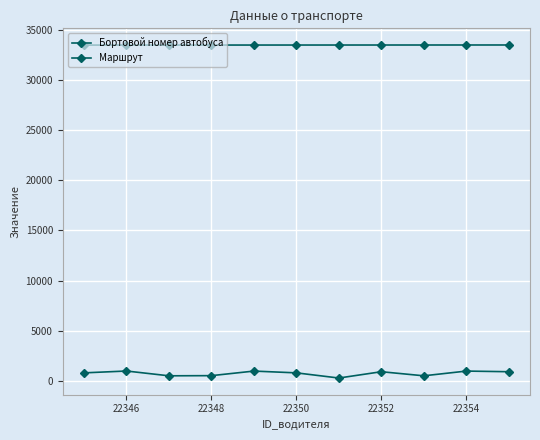

What is the difference between the second highest and second lowest values in the Маршрут series?

471